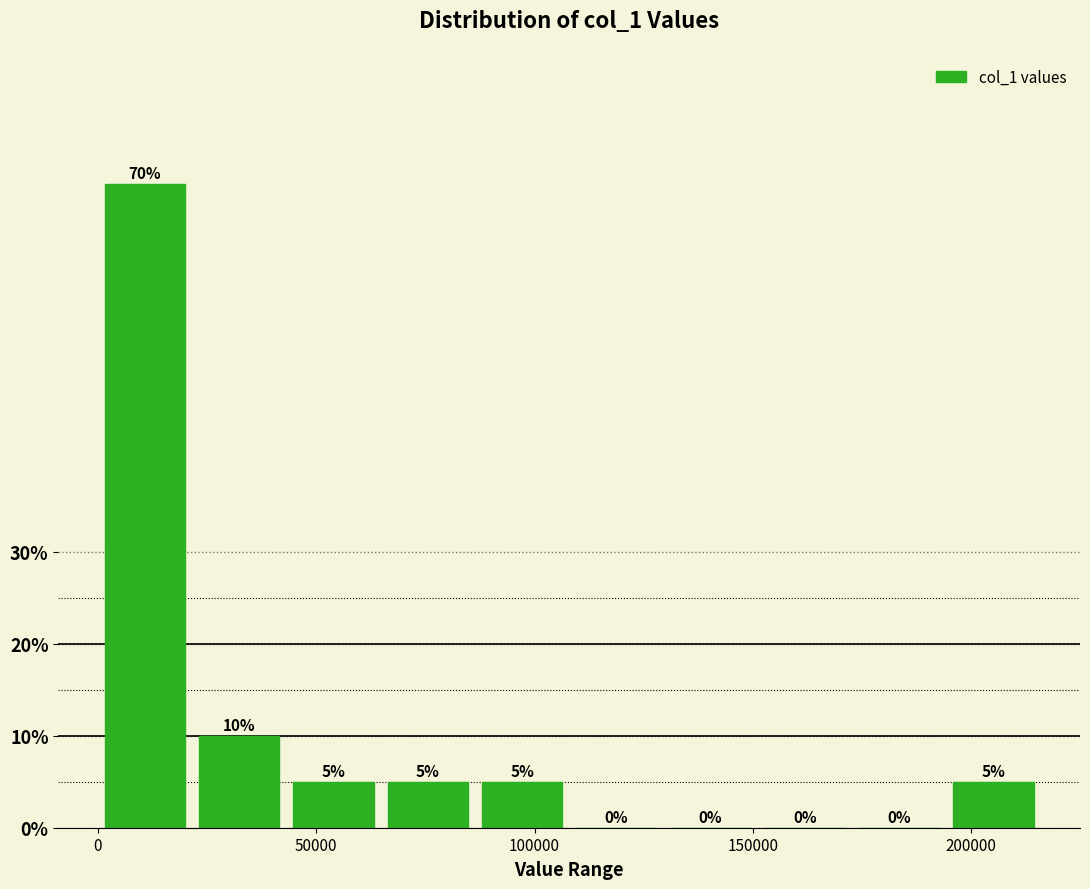

Reading left to right, transcribe this chart: for each bar, give the range it covers on the x-axis and its height. The bar edges are not printed on the chart, so give them approximately, as read against the axis.

0 to 20000: 70
20000 to 45000: 10
45000 to 65000: 5
65000 to 85000: 5
85000 to 110000: 5
110000 to 130000: 0
130000 to 150000: 0
150000 to 175000: 0
175000 to 195000: 0
195000 to 215000: 5